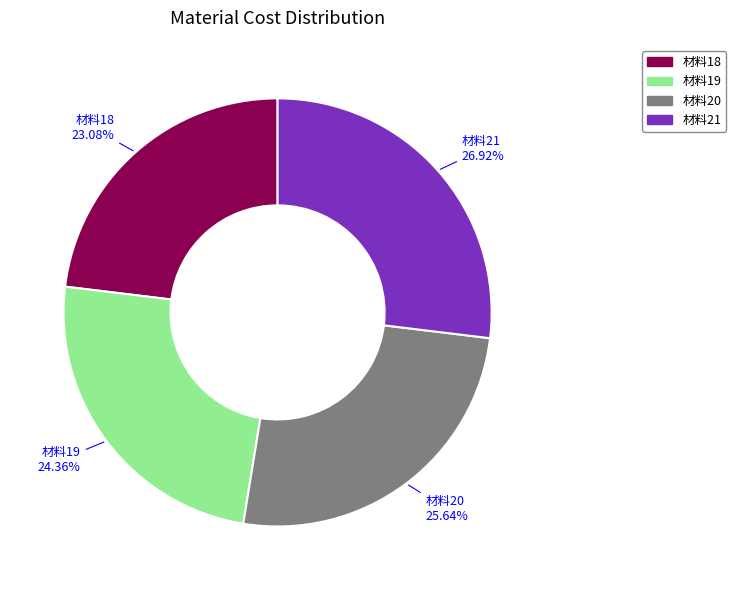

To the nearest percent, what is the difference between the largest and smallest slice percentages?

4%